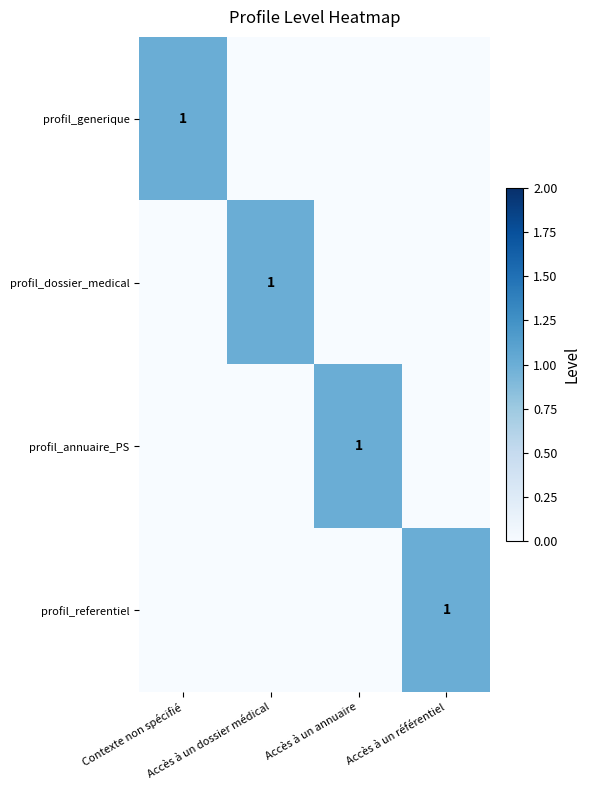

True or false: profil_generique has a value of 1 at Accès à un référentiel.

False